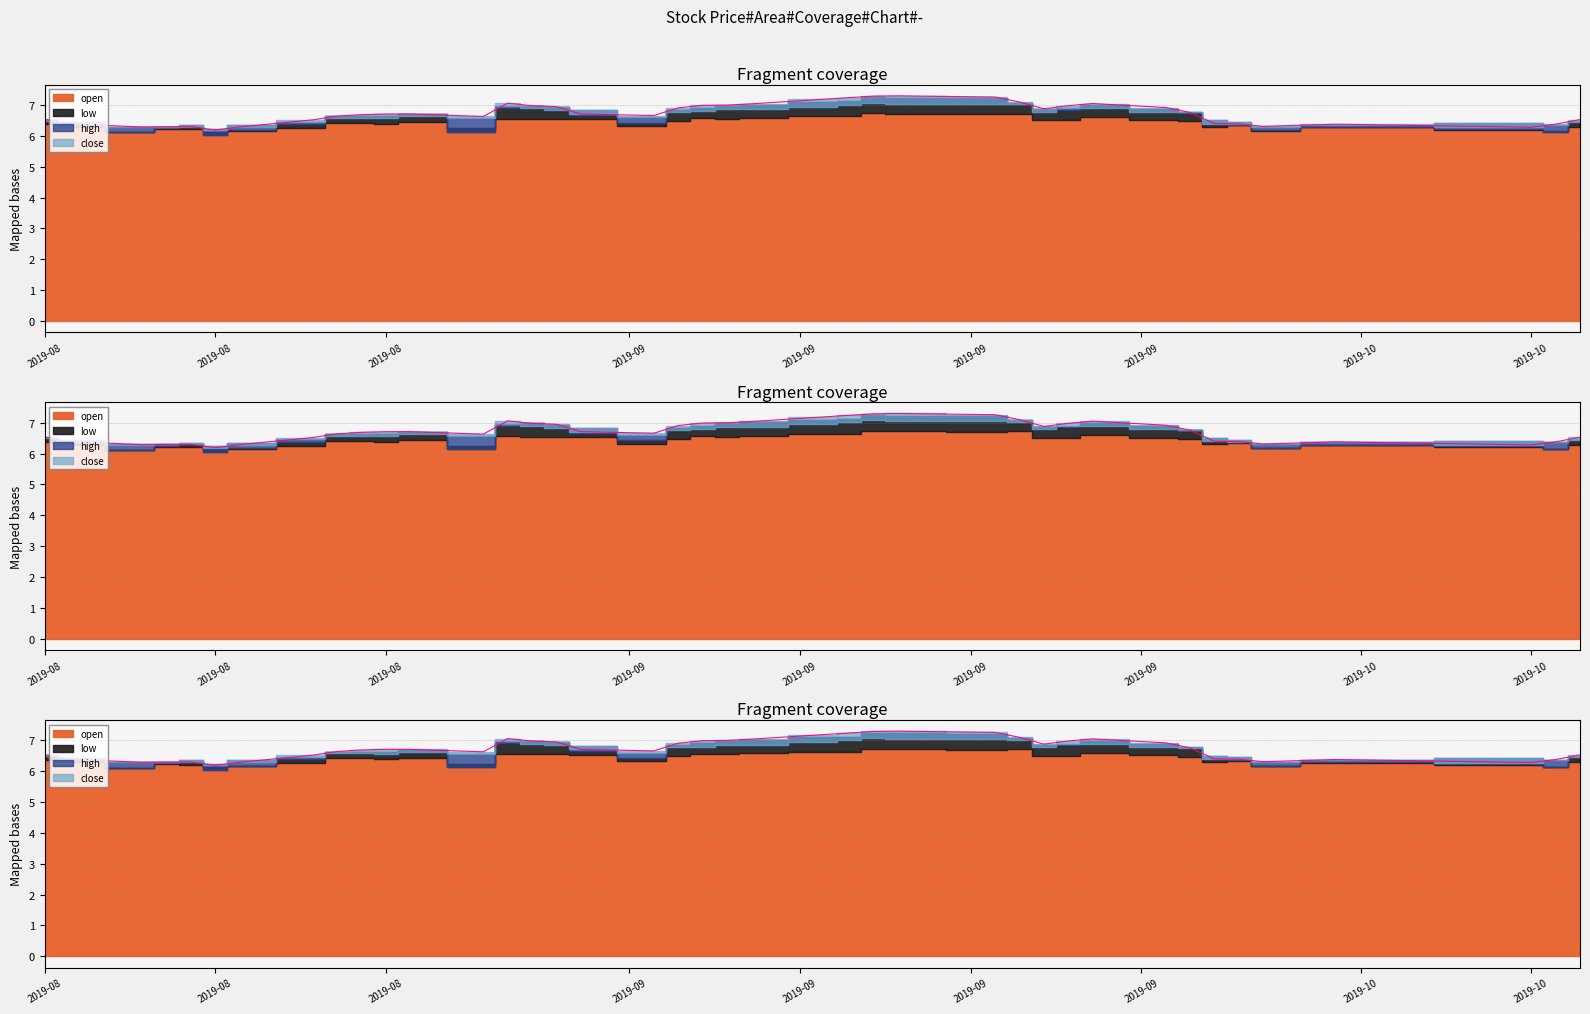

What is the difference between the maximum and second lowest values in the open series?

0.6